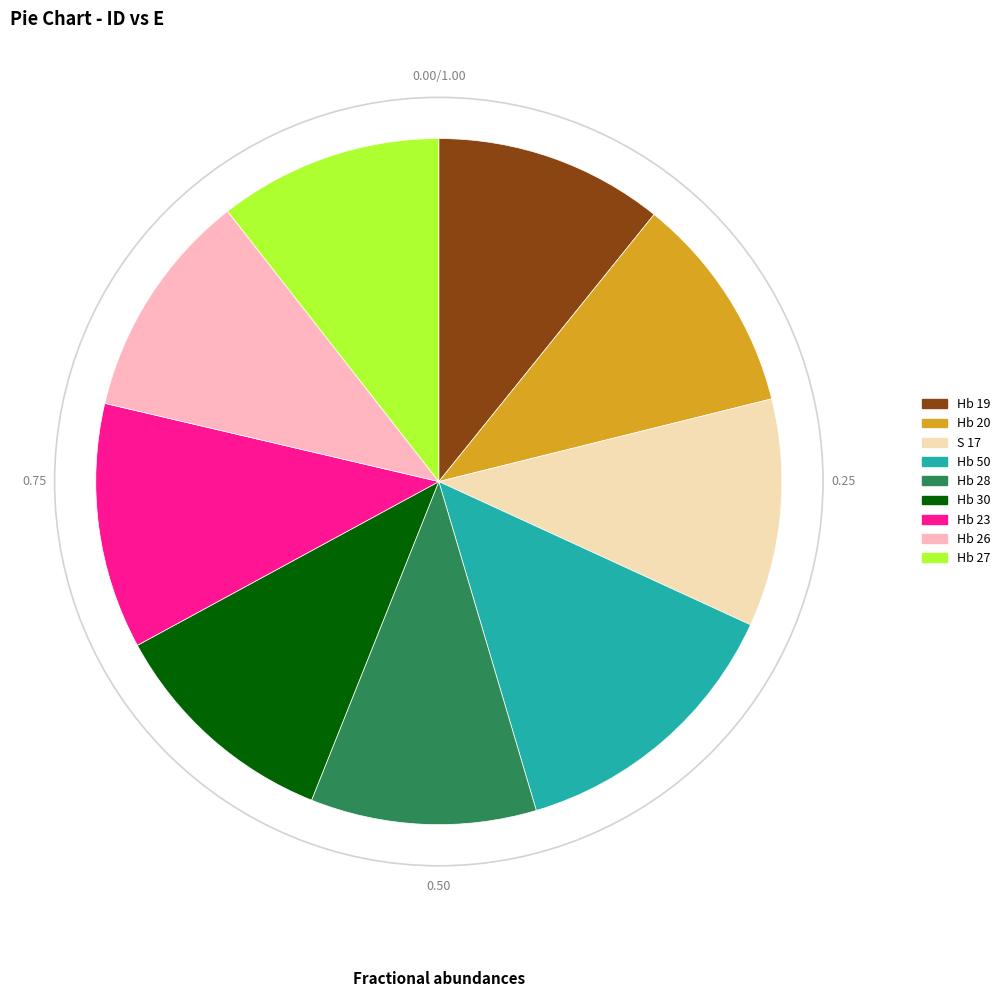

True or false: Hb 26 accounts for 2% of the total.

False